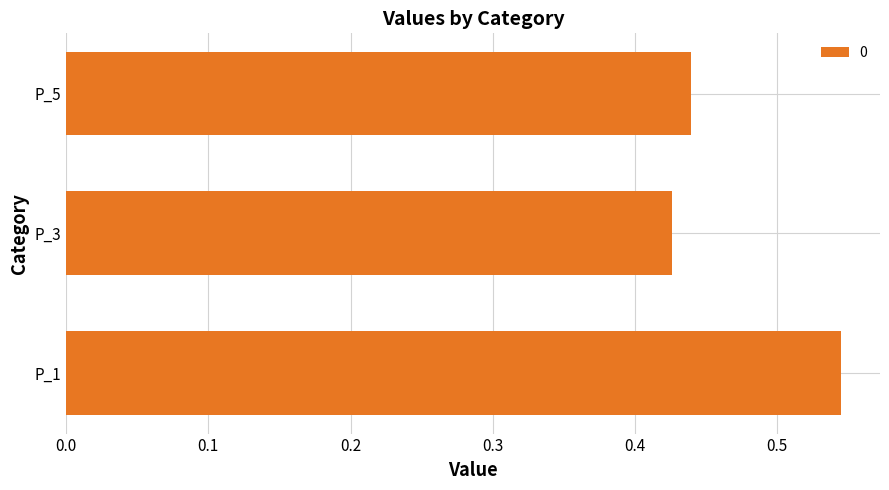

What is the sum of the values at P_5 and P_3?

0.9